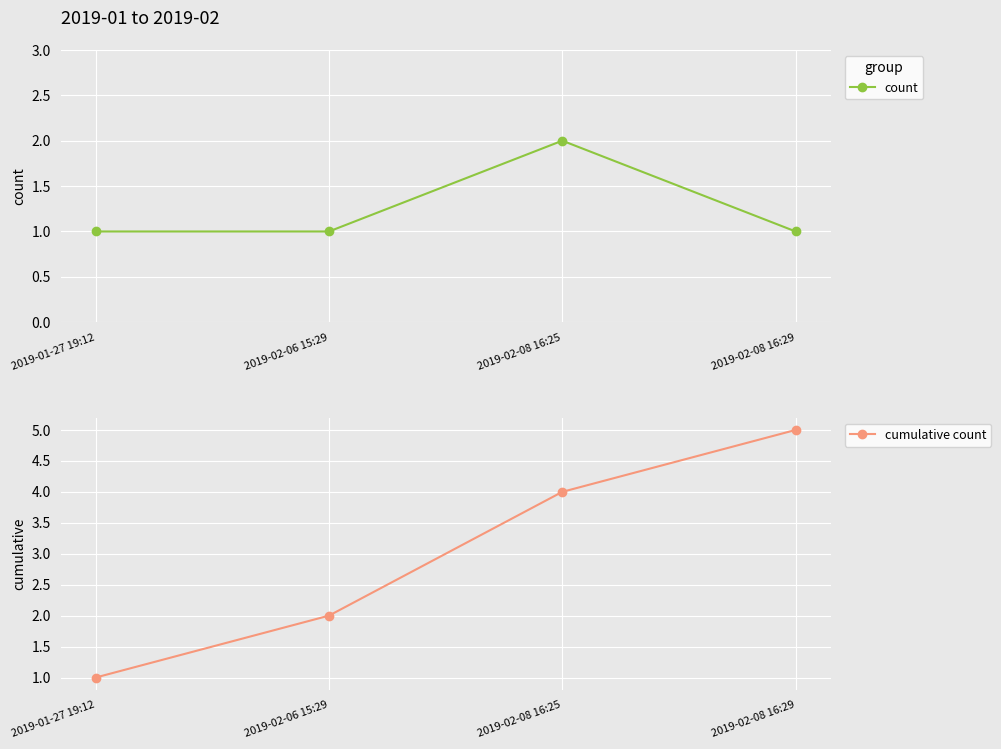

In count, how many points are higher than both neighbors (excluding endpoints)?

1